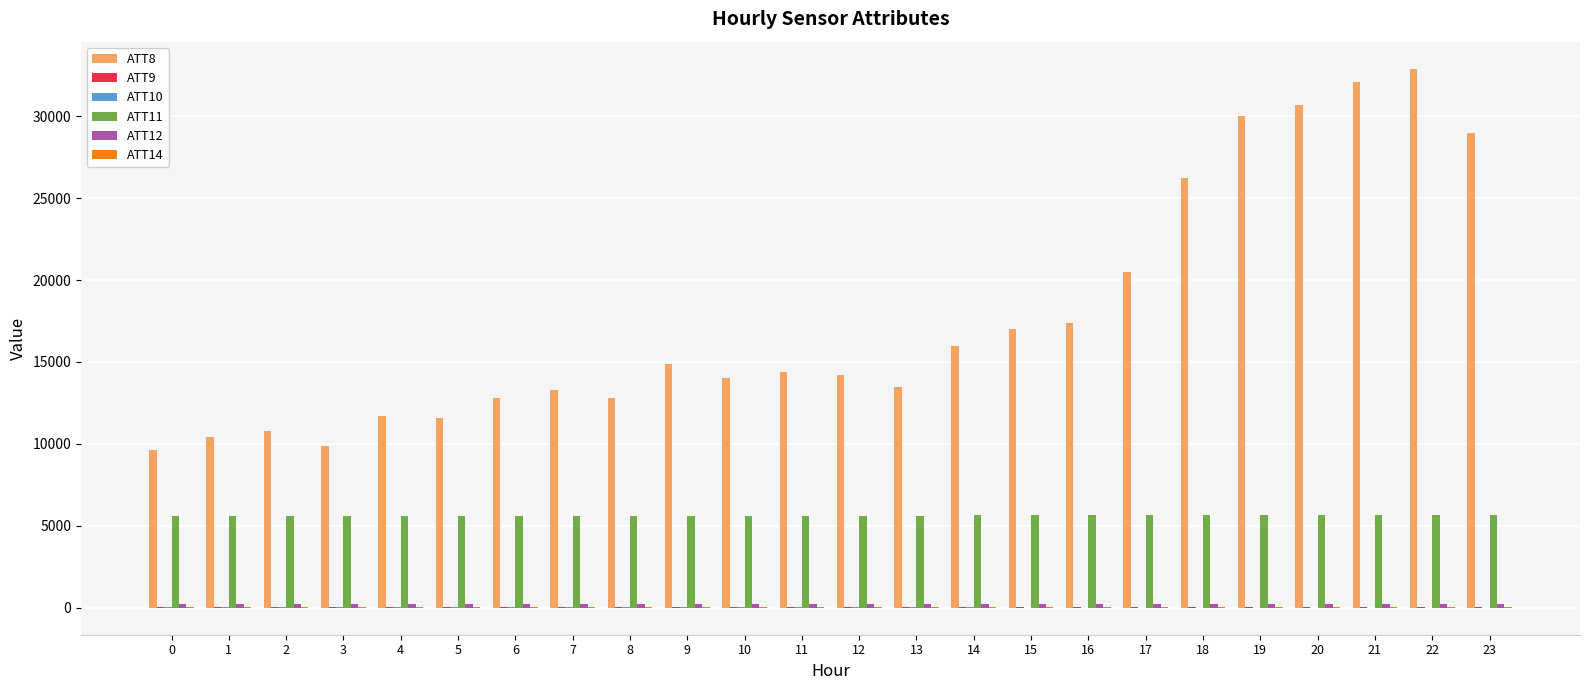

Which series has the largest range (max minus min)?

ATT8